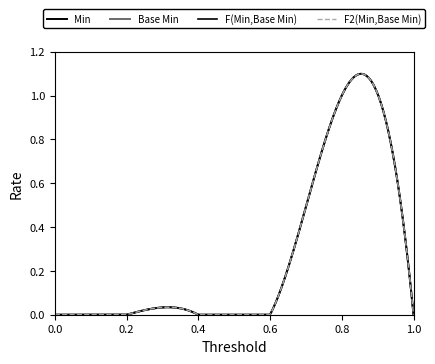

True or false: Min and Base Min cross at least once.

False